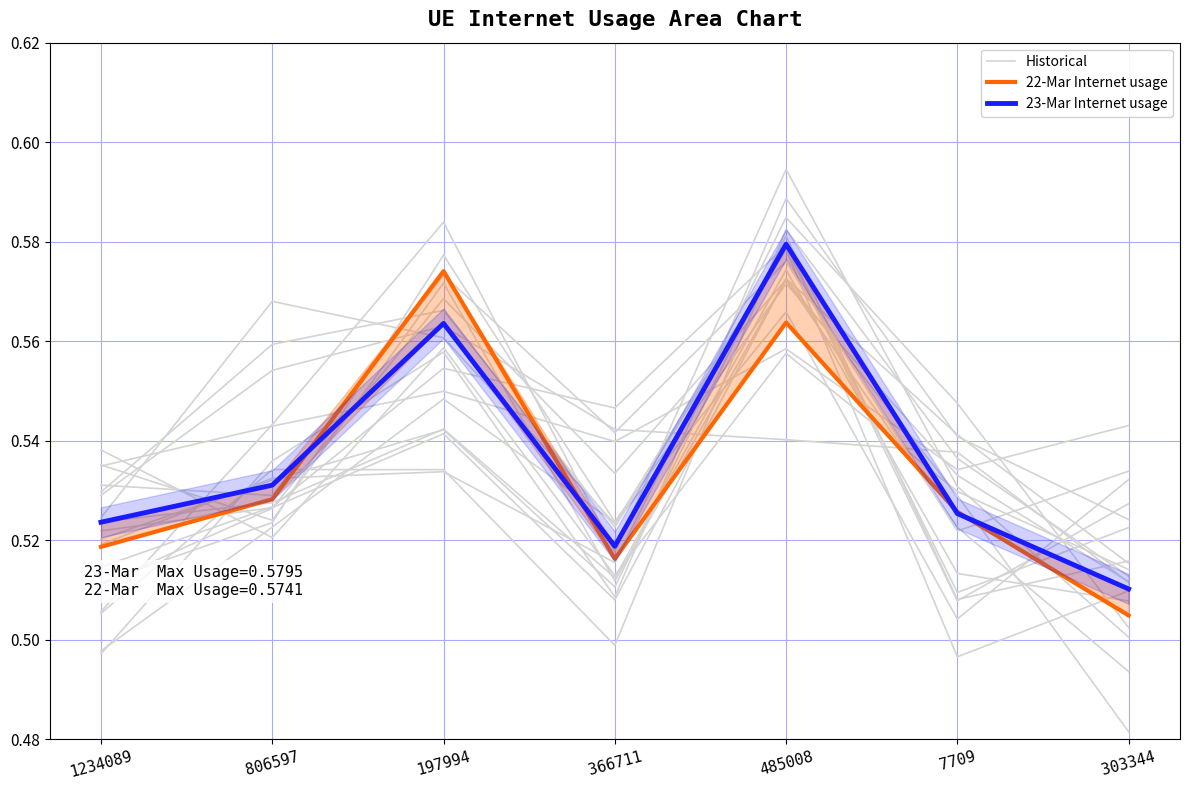

What is the maximum value for Historical?

0.6